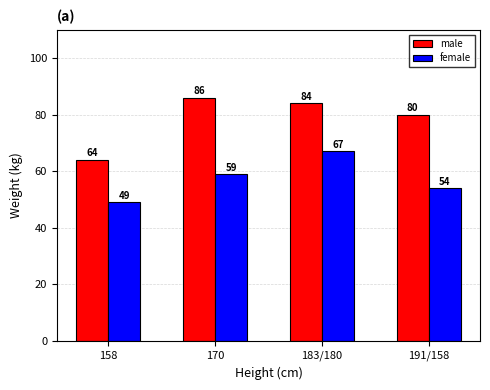

Is it true that male equals 133 at 183/180?

False